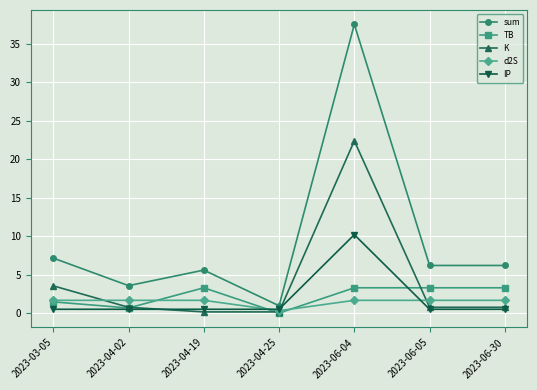

Where is the first local minimum for TB?

2023-04-02